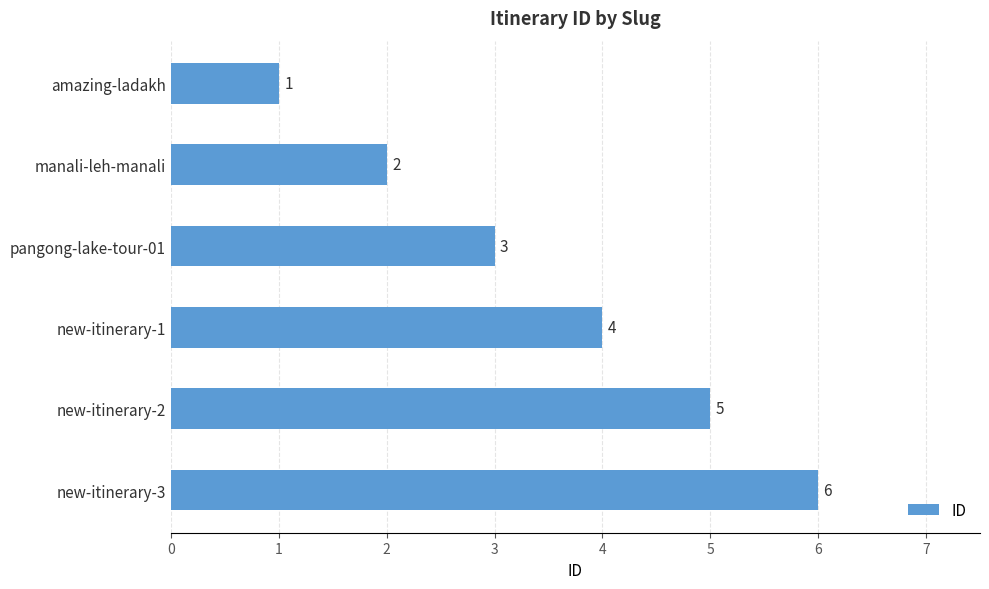

List the labels in order of value, smallest first.

amazing-ladakh, manali-leh-manali, pangong-lake-tour-01, new-itinerary-1, new-itinerary-2, new-itinerary-3